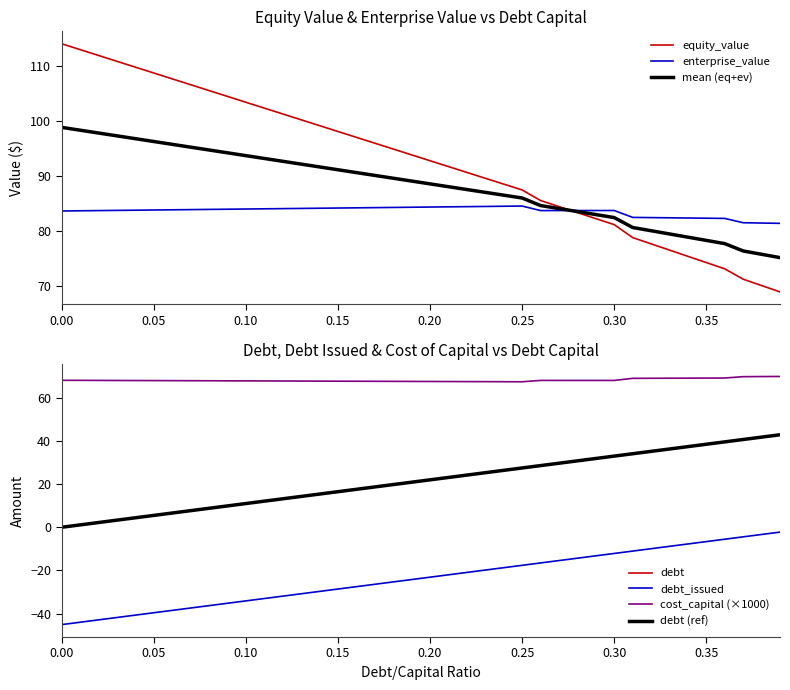

Between 0.00 and 0.35, which is larger?

0.35